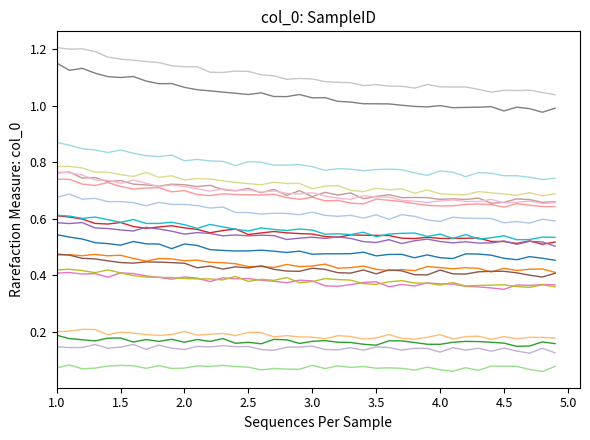

How many lines are shown in the chart?

20